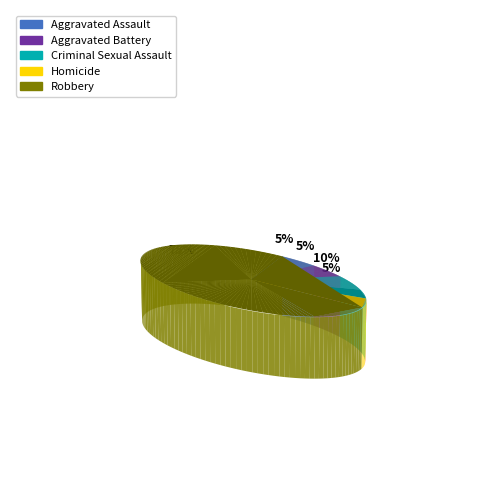

The Homicide slice represents 5% of the pie. True or false?

True